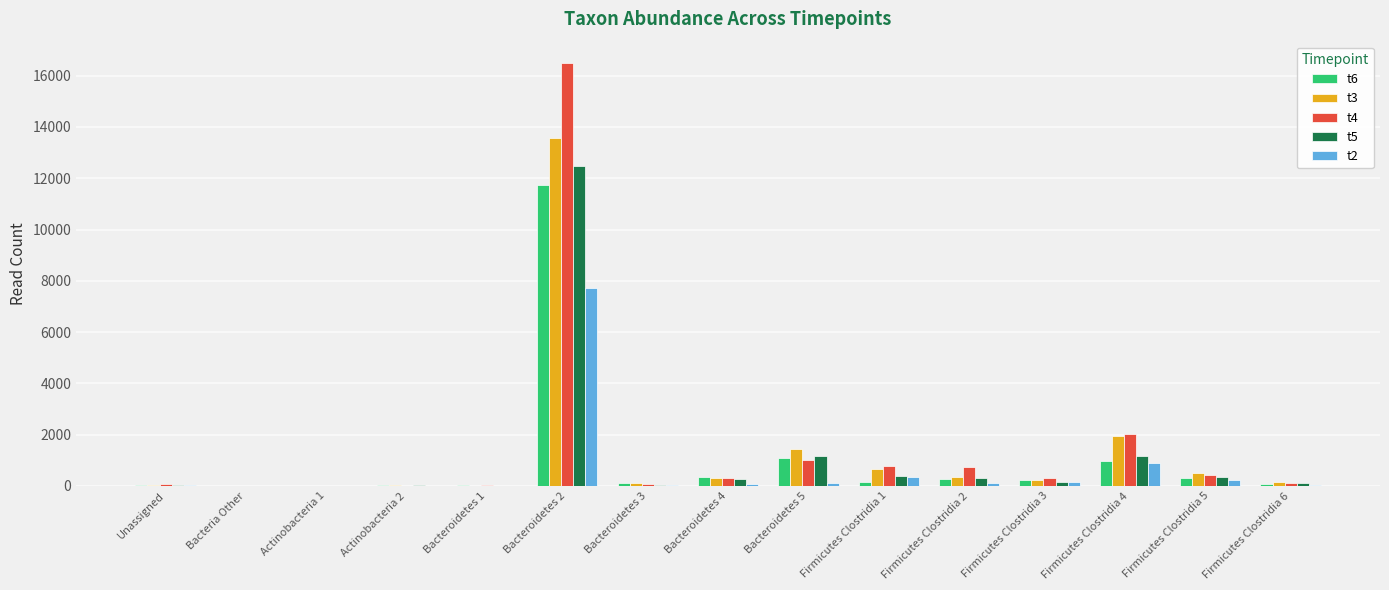

At which category is the sum across all series the highest?

Bacteroidetes 2